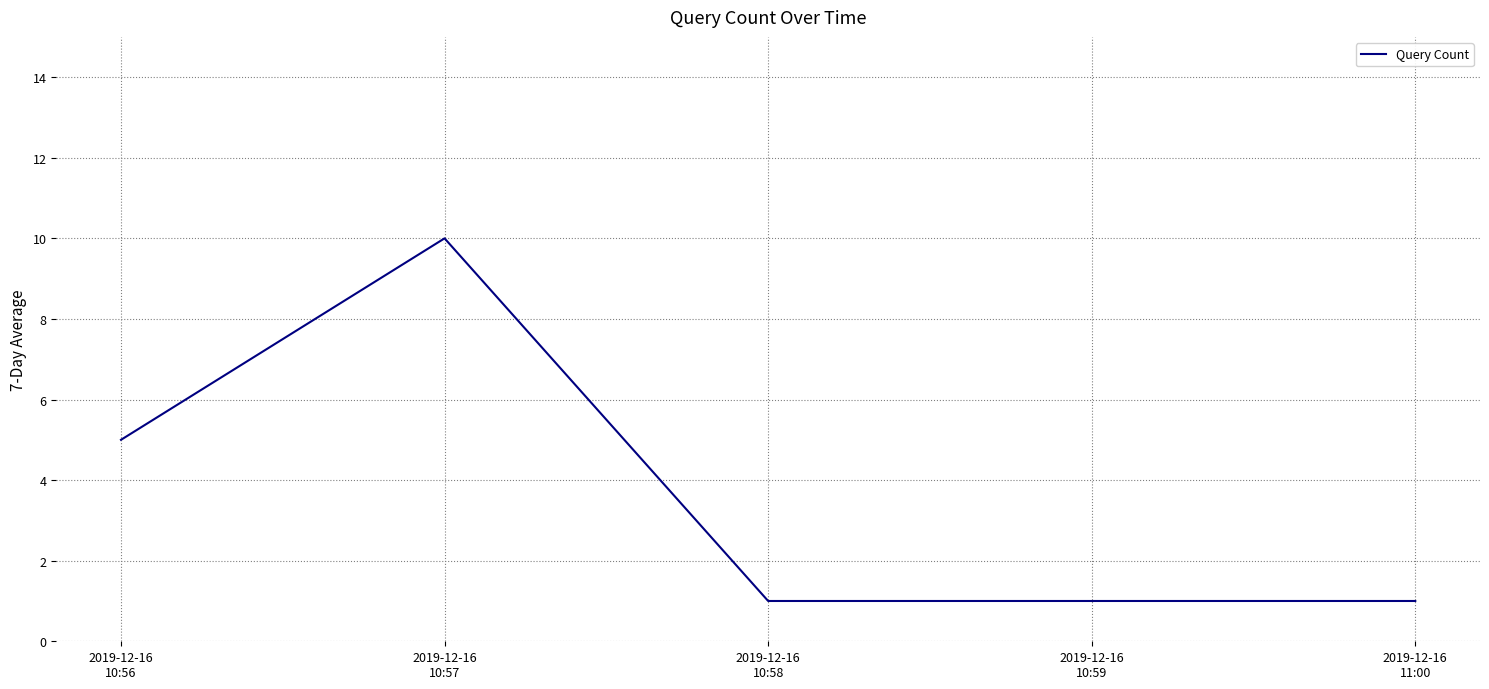

What is the average value?

4